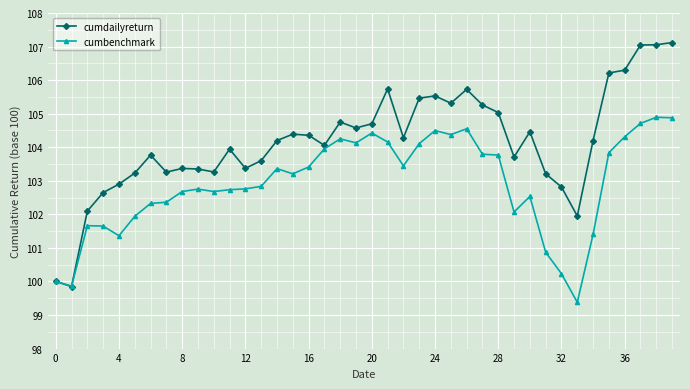

True or false: cumbenchmark has more than 2 interior local peaks.

True